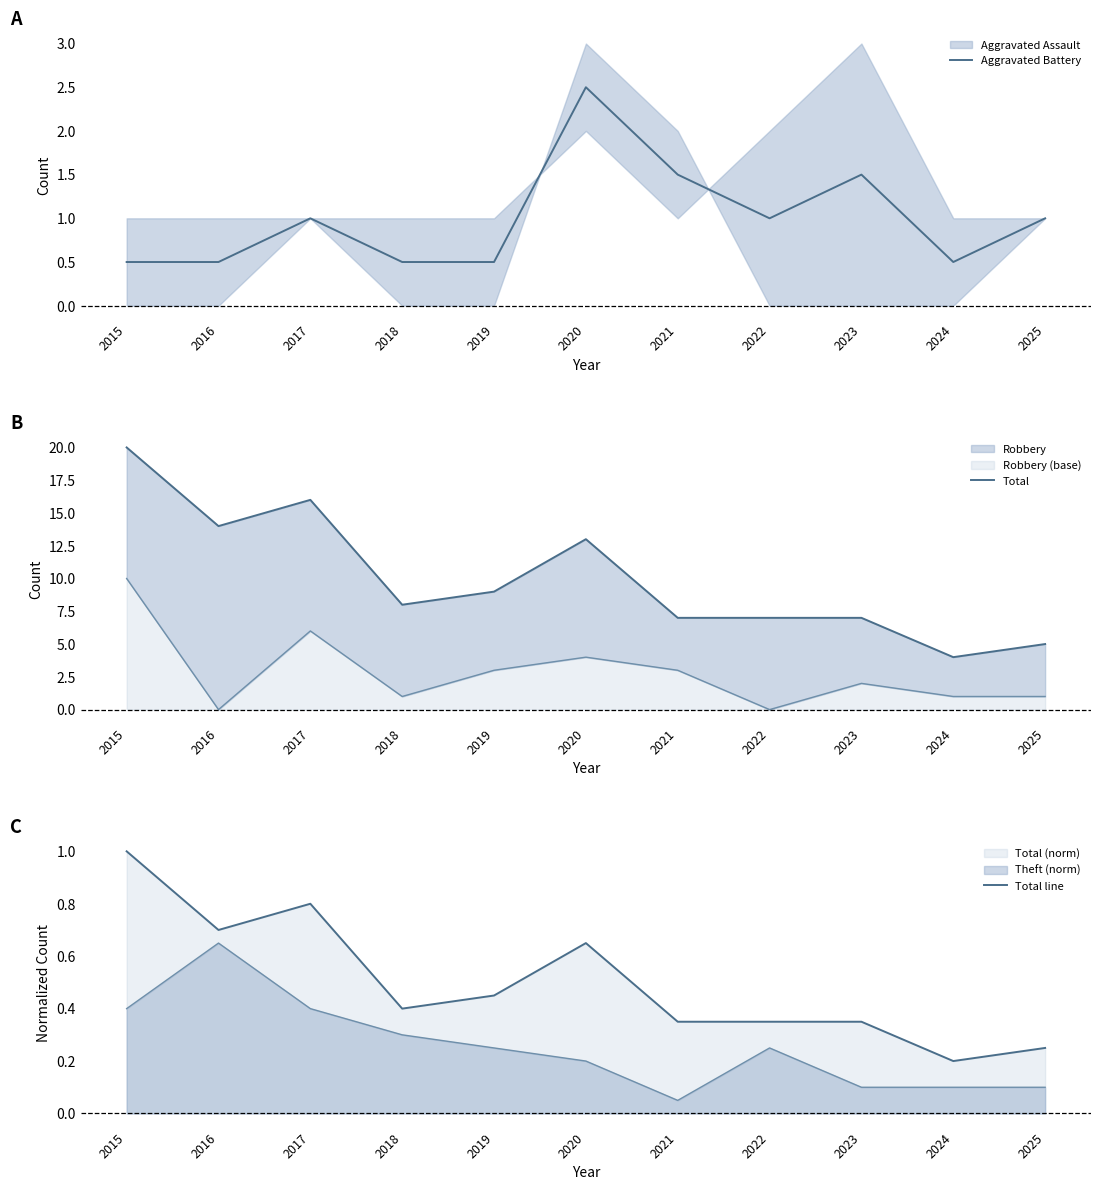

Between 2015 and 2019, which series saw the biggest shift?

Total